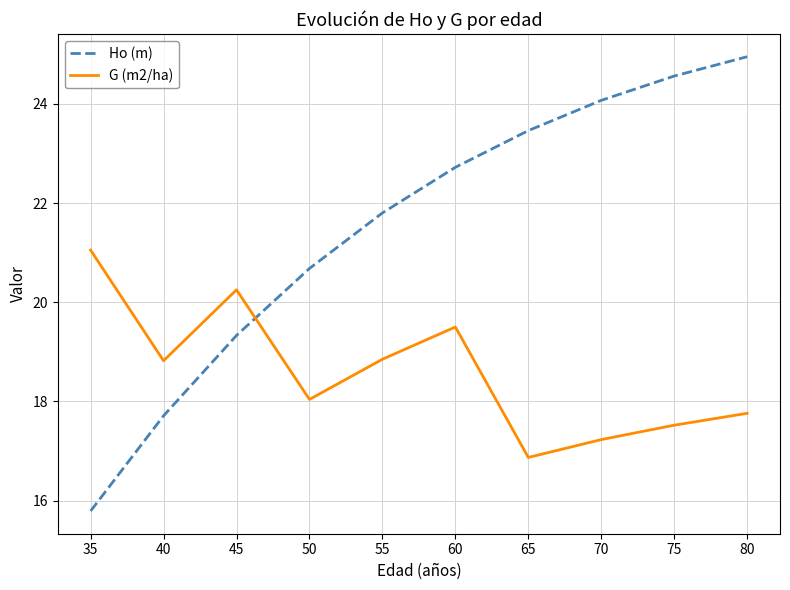

What is the difference between the maximum and minimum values in the Ho (m) series?

9.2